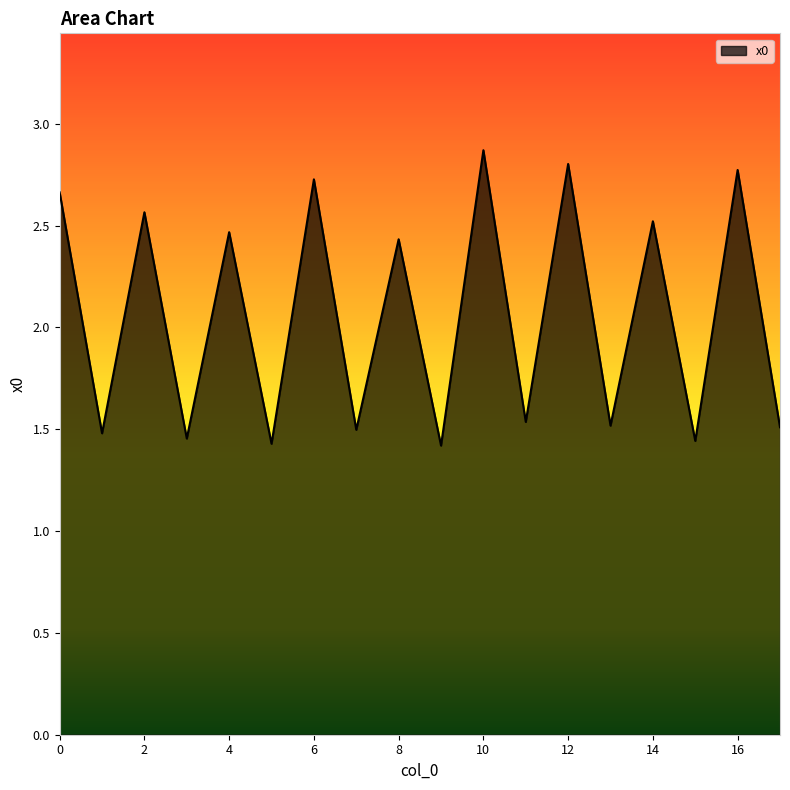

What is the maximum value shown in the chart?

2.9